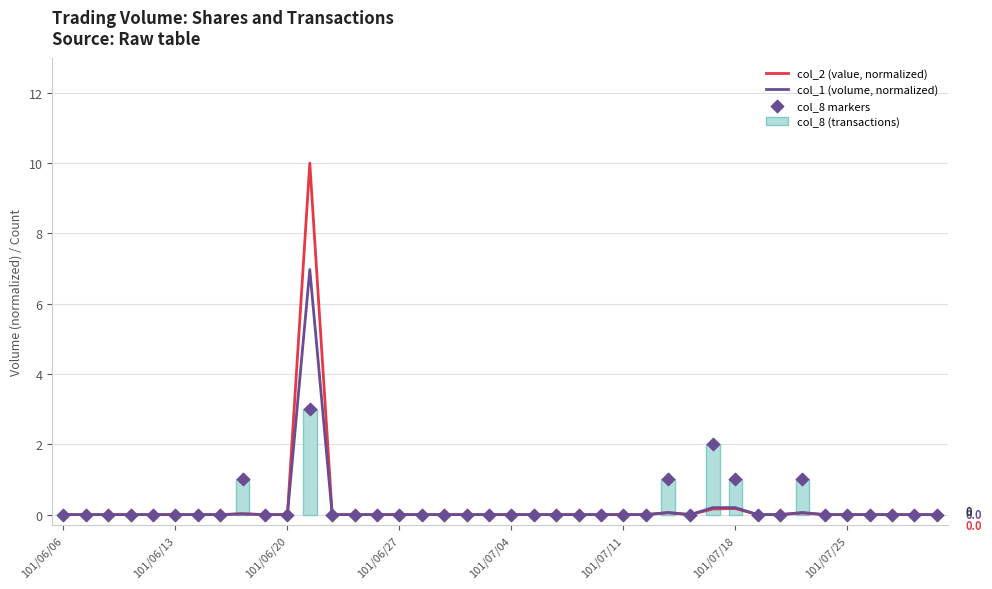

Which series contains the lowest Y value?

col_2 (value, normalized)